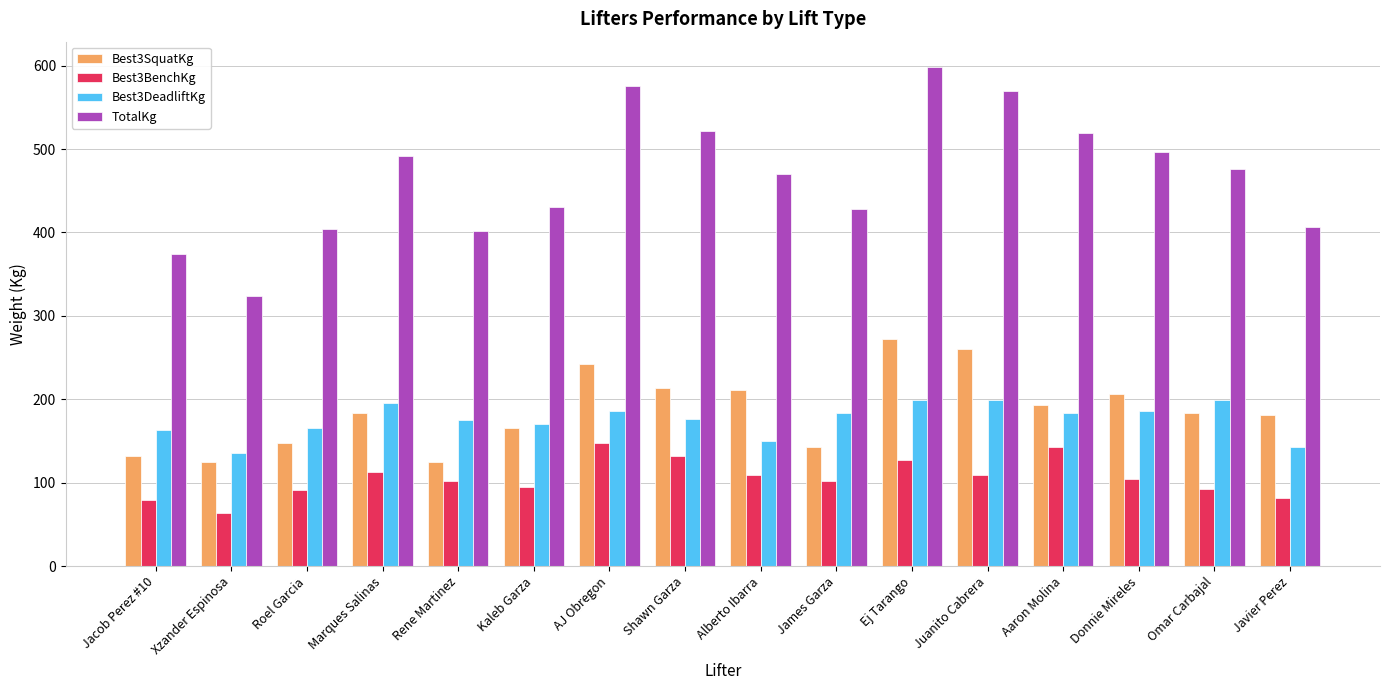

What is the average value of the Best3DeadliftKg series?

175.8